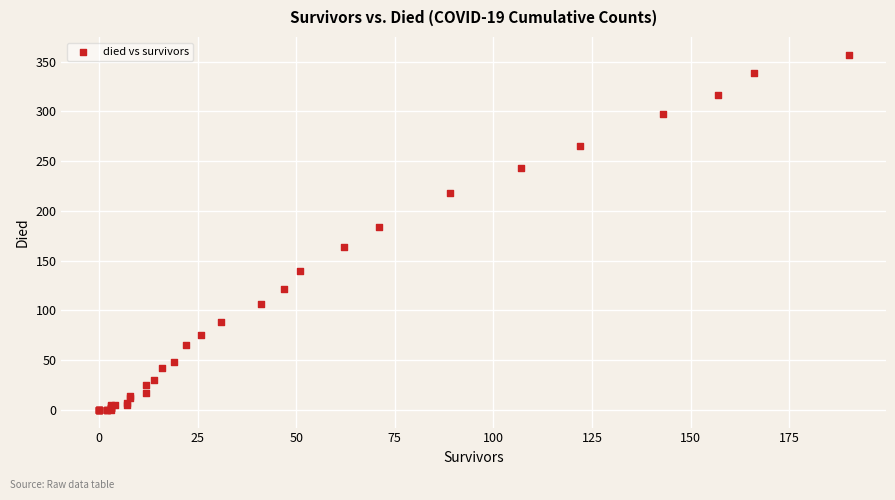

What Y value in the scatter plot is closest to 178?

184